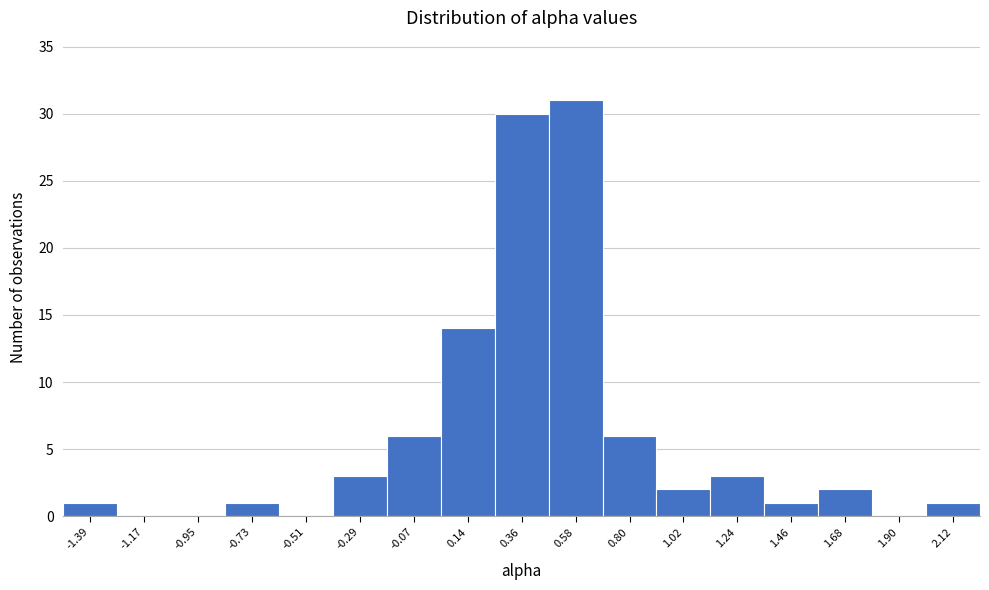

Reading left to right, list all the values displayed in this chart.

-1.39=1	-1.17=0	-0.95=0	-0.73=1	-0.51=0	-0.29=3	-0.07=6	0.14=14	0.36=30	0.58=31	0.80=6	1.02=2	1.24=3	1.46=1	1.68=2	1.90=0	2.12=1